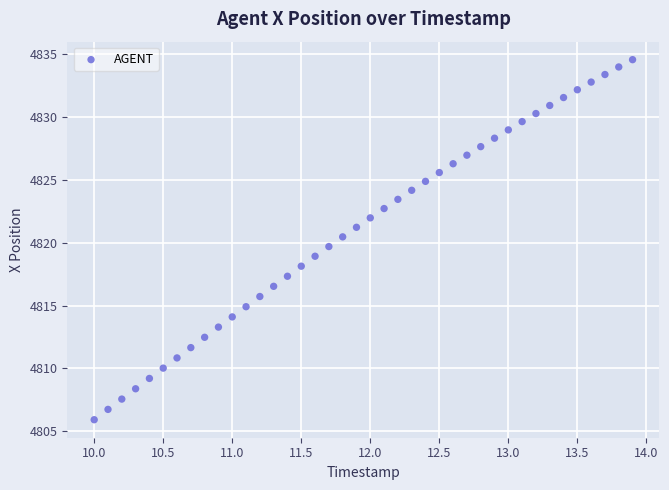

What is the range of X values (max minus min)?

3.9